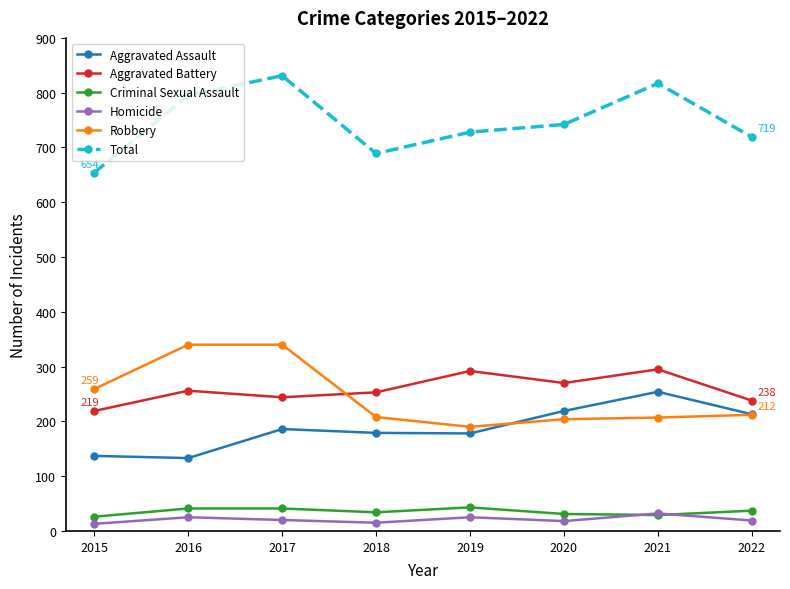

What are all the series names shown in the legend?

Aggravated Assault, Aggravated Battery, Criminal Sexual Assault, Homicide, Robbery, Total